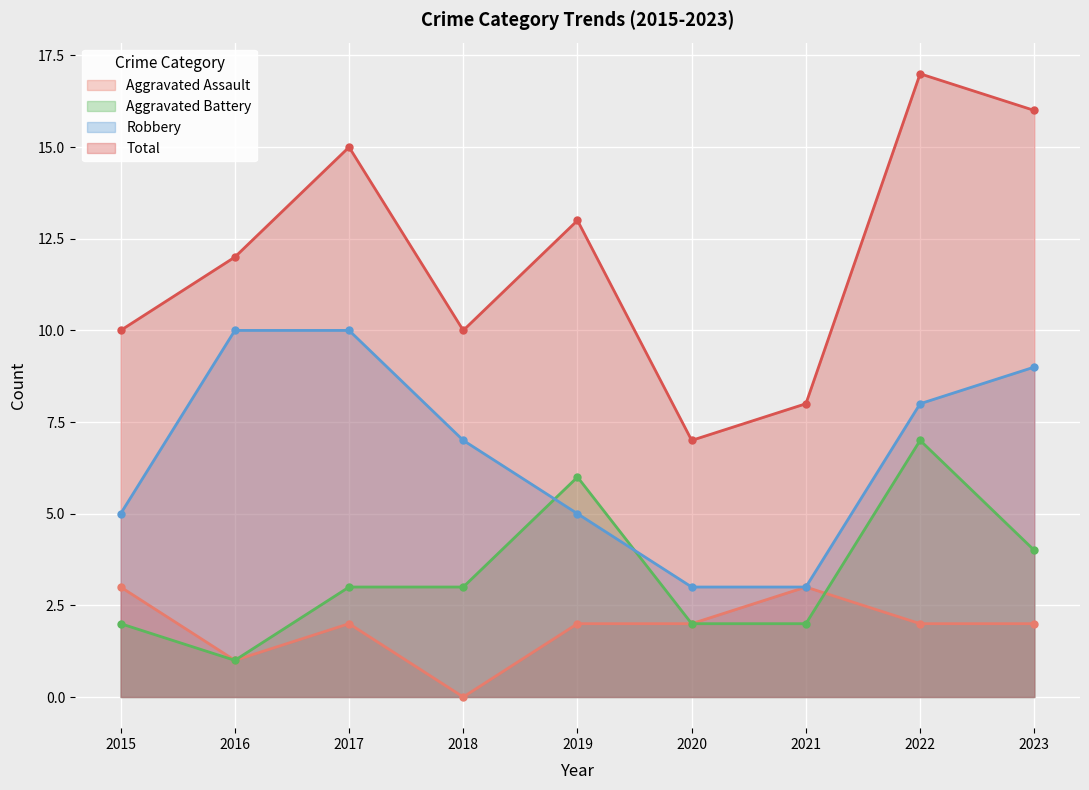

Is it true that Robbery equals 4 at 2017?

False